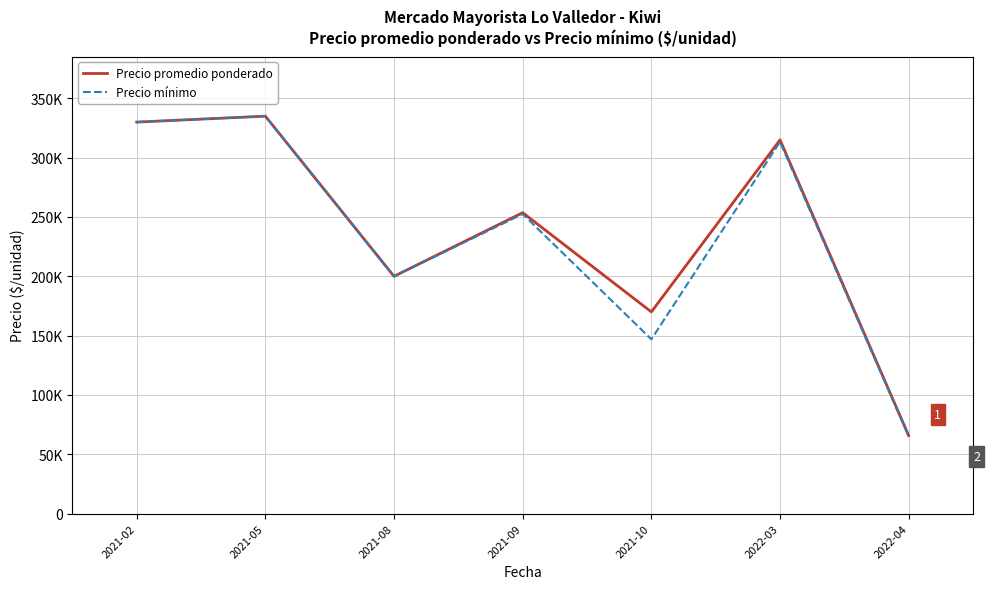

Is this an area chart (filled region under the line)?

No